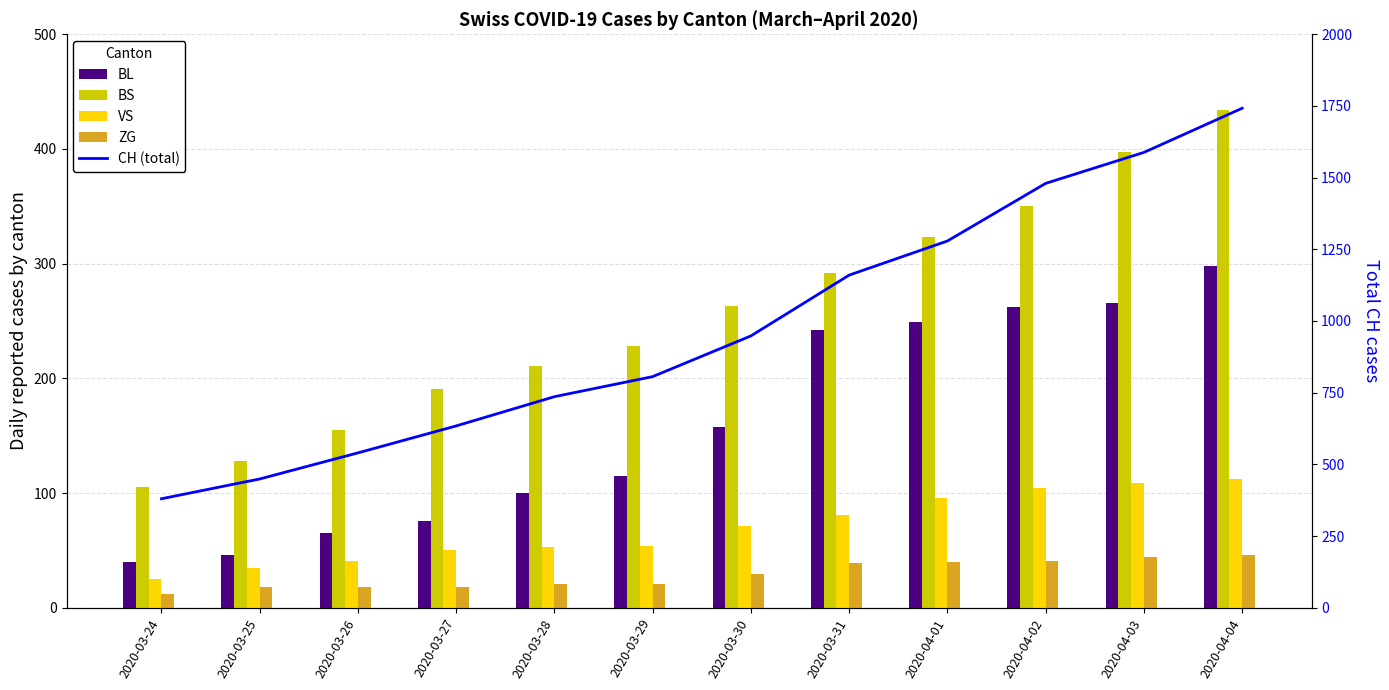

What is the label of the 11th bar from the right?

2020-03-25